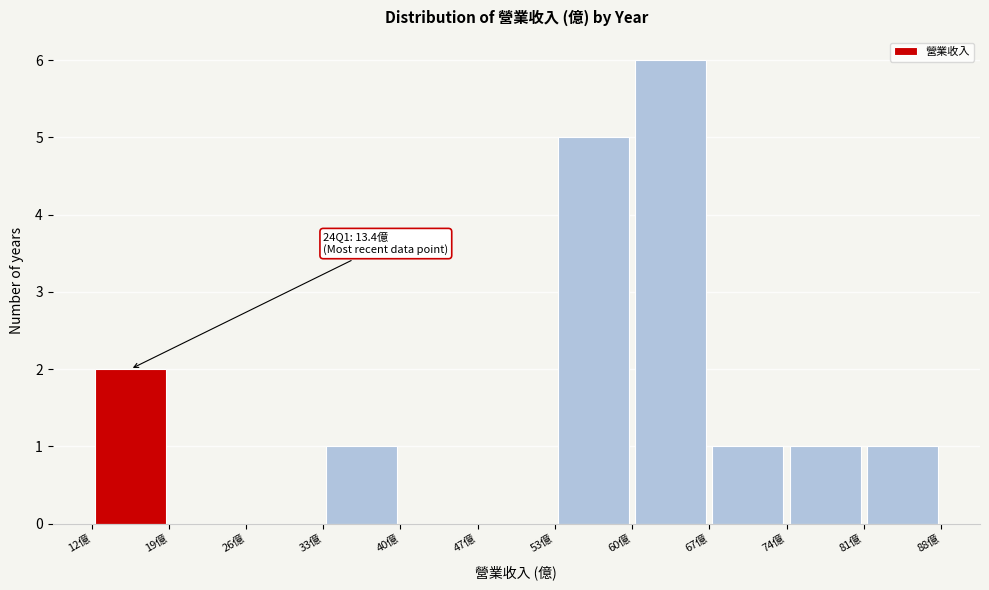

Over which range of the x-axis is the bar tallest?

60 to 67